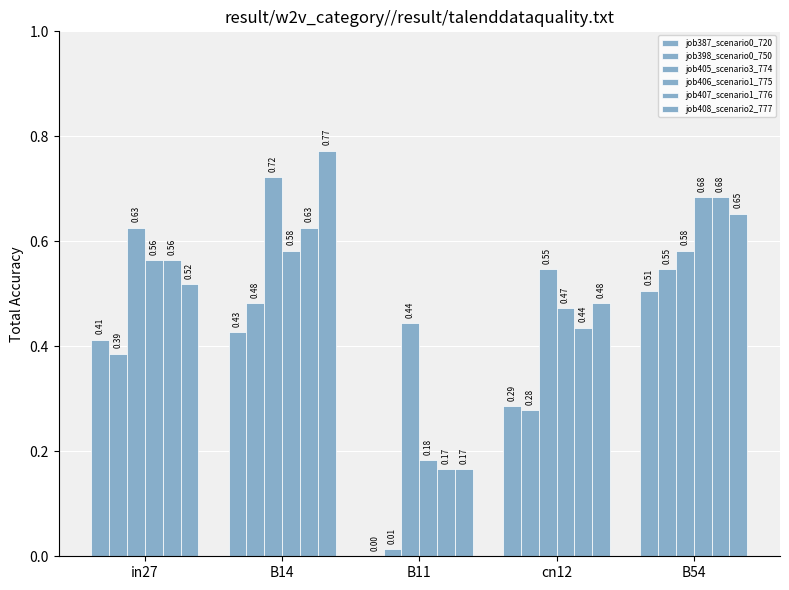

What is the spread (max minus min) of values at B54?

0.2